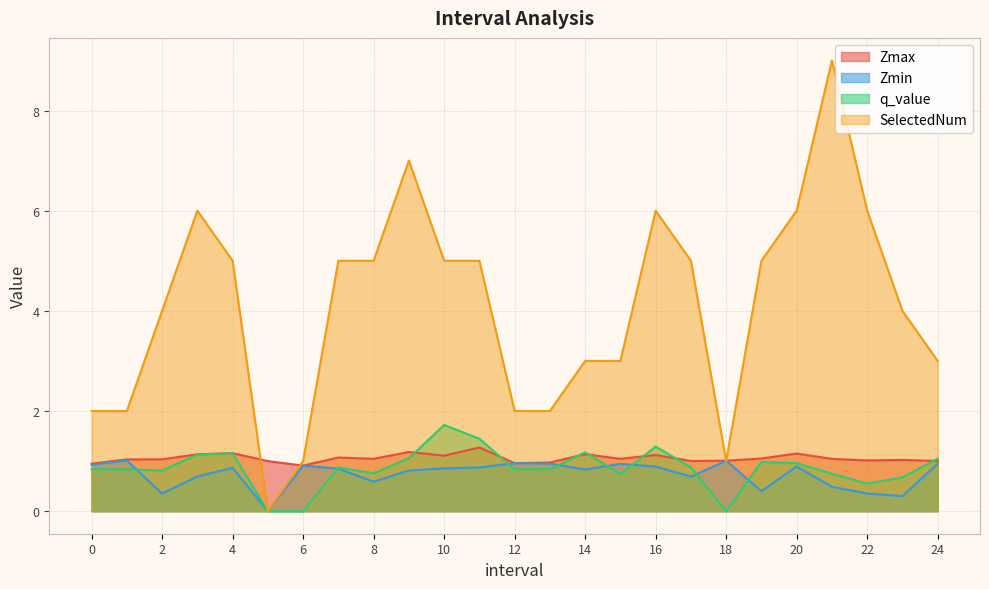

Which series has the largest range (max minus min)?

SelectedNum